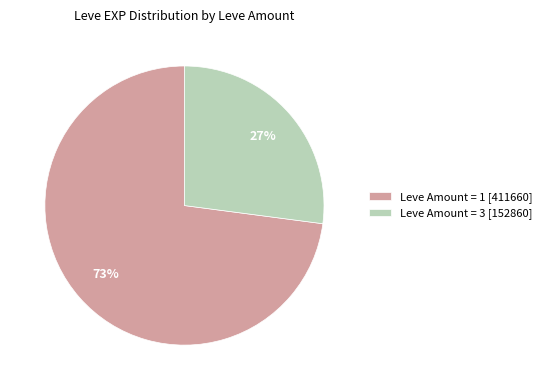

Between Leve Amount = 3 [152860] and Leve Amount = 1 [411660], which is larger?

Leve Amount = 1 [411660]